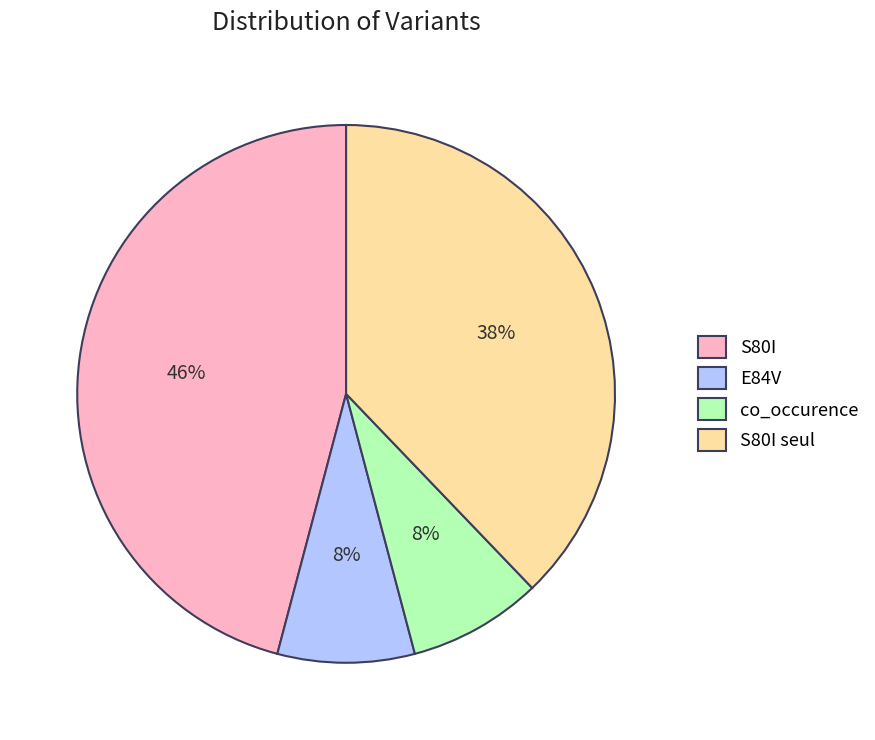

True or false: co_occurence accounts for 20% of the total.

False